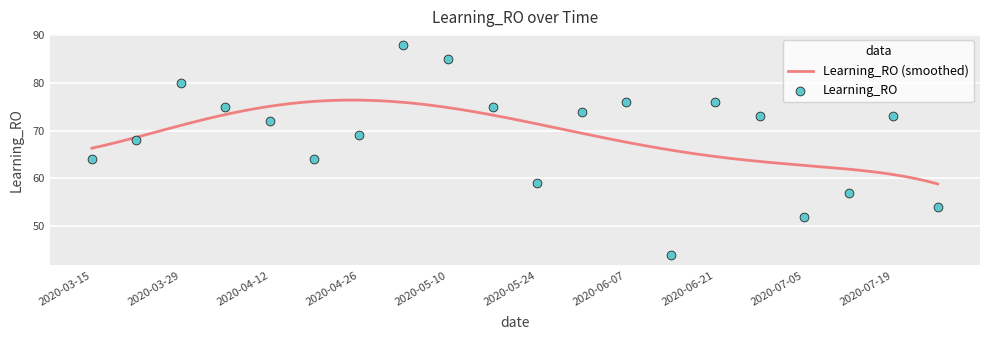

Between 2020-07-05 and 2020-05-17, which is larger?

2020-05-17